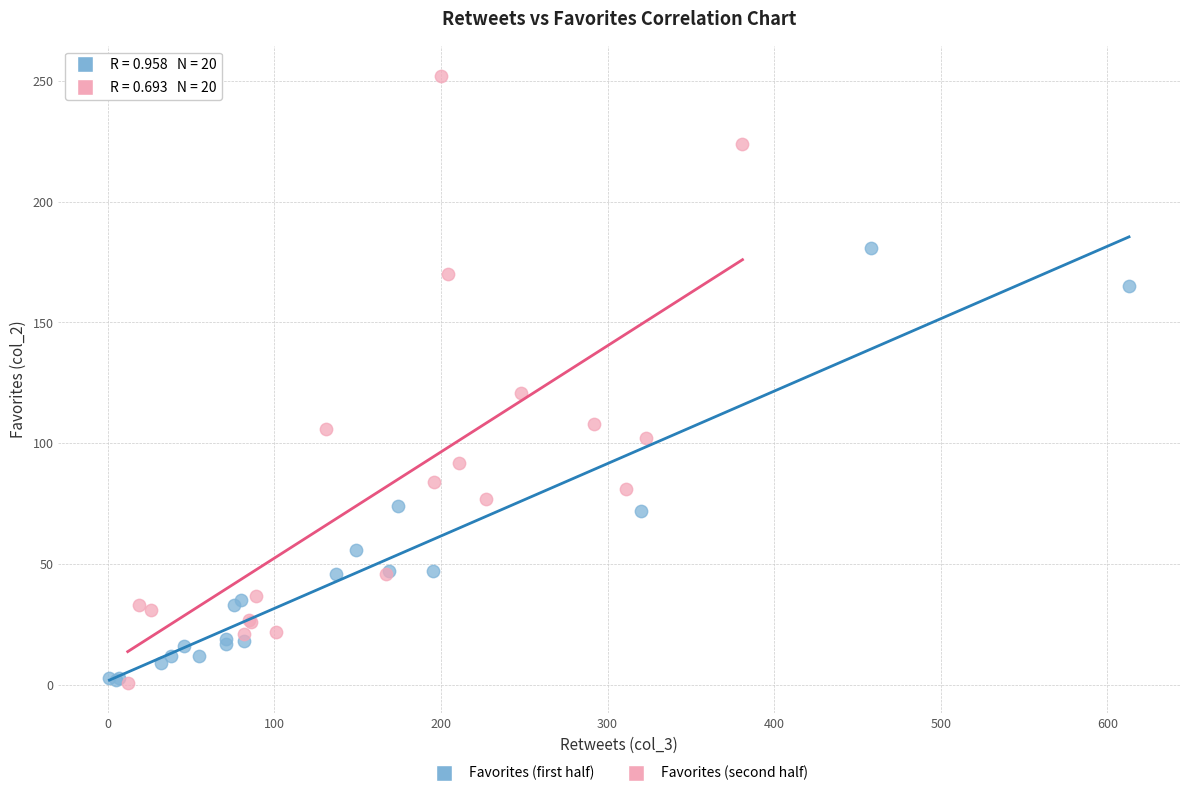

Which series contains the highest Y value?

Favorites (second half)